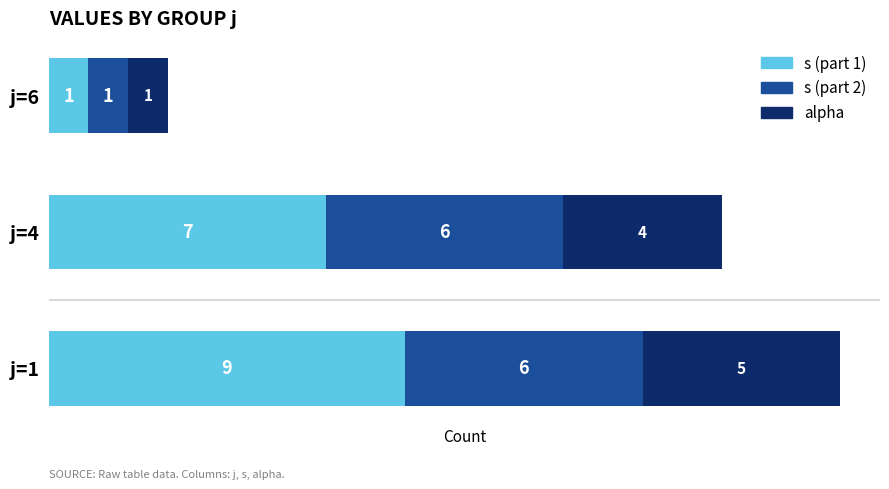

At which category is the sum across all series the highest?

j=1